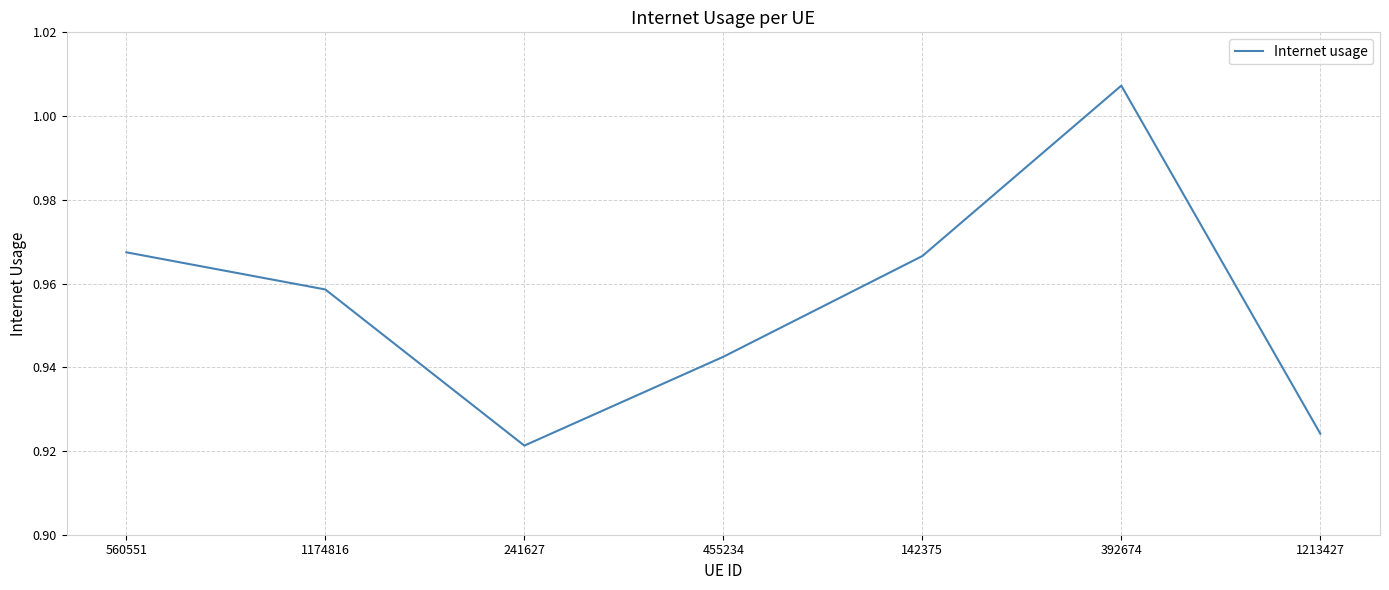

Where is the first local maximum?

392674